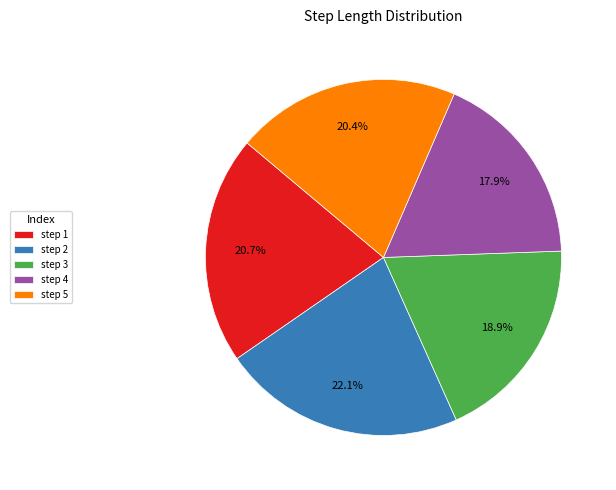

To the nearest percent, what is the difference between the largest and smallest slice percentages?

4%